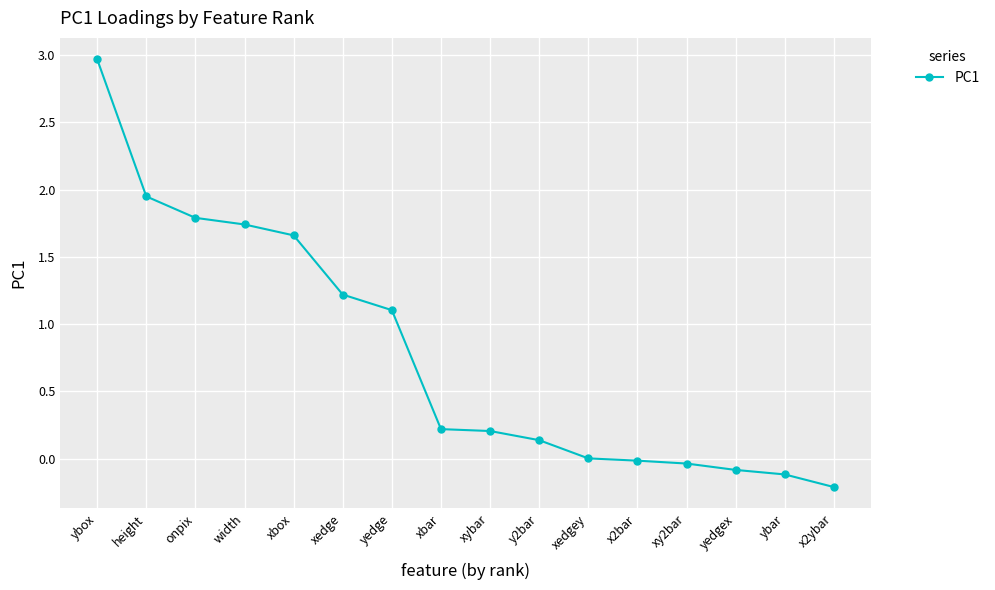

Is this an area chart (filled region under the line)?

No